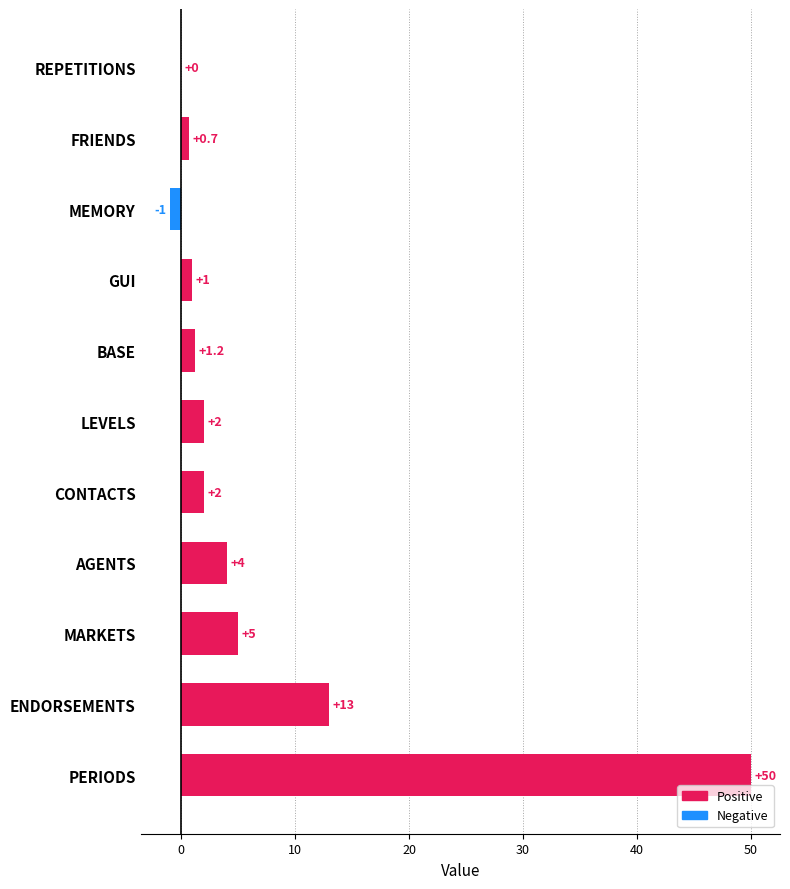

Are the bars grouped side by side (vs. stacked)?

No